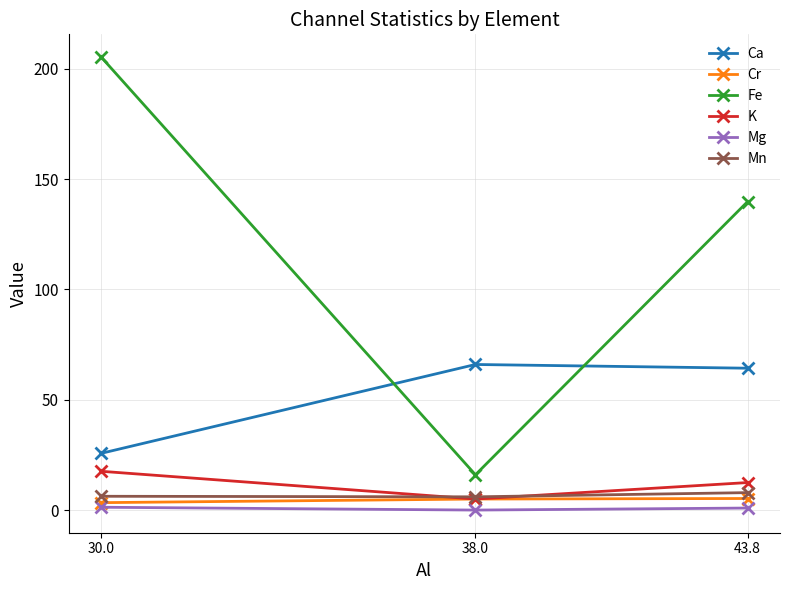

At which label is Fe closest to 110?

43.8